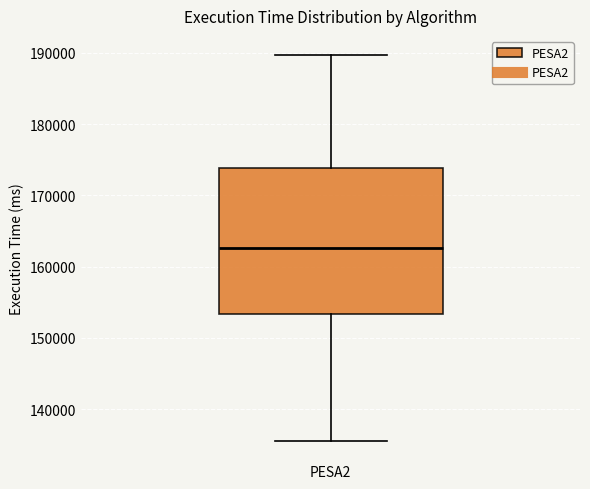

Transcribe this box plot: give where the median line is, the range the box spans, and where the two whiskers end, as read against the y-axis. The values are not printed on the chart, so give them approximately, as read against the axis.

median 163000, box 153000 to 174000, whiskers 136000 to 190000